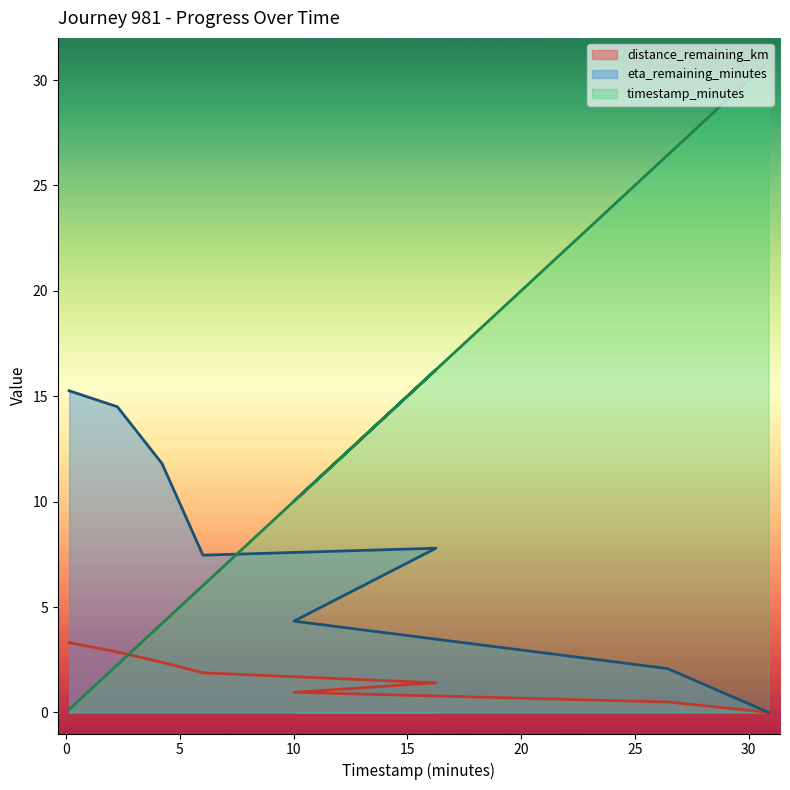

Reading left to right, list all the values displayed in this chart.

timestamp_minutes: 0.14=0.1	2.26=2.3	4.22=4.2	6.02=6.0	16.26=16.3	10.02=10.0	26.44=26.4	30.88=30.9
distance_remaining_km: 0.14=3.3	2.26=2.9	4.22=2.4	6.02=1.9	16.26=1.4	10.02=1.0	26.44=0.5	30.88=0.0
eta_remaining_minutes: 0.14=15.3	2.26=14.5	4.22=11.8	6.02=7.5	16.26=7.8	10.02=4.3	26.44=2.1	30.88=0.0